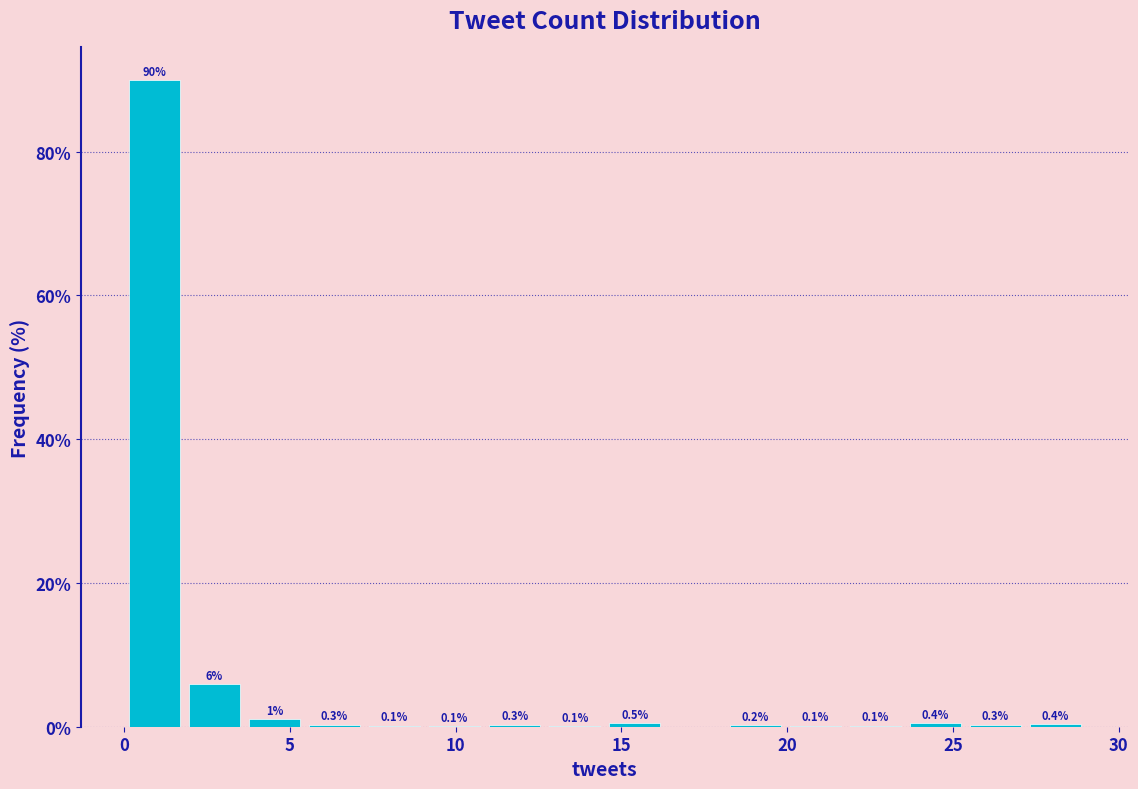

Around what value on the x-axis is the tallest bar? Give the approximate position of its centre, as read against the axis.

1.0